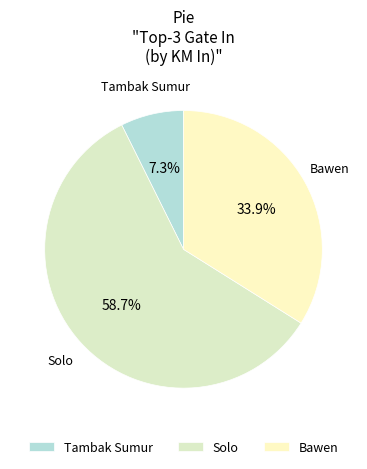

What is the ratio of the value at Bawen to the value at Tambak Sumur?

4.6